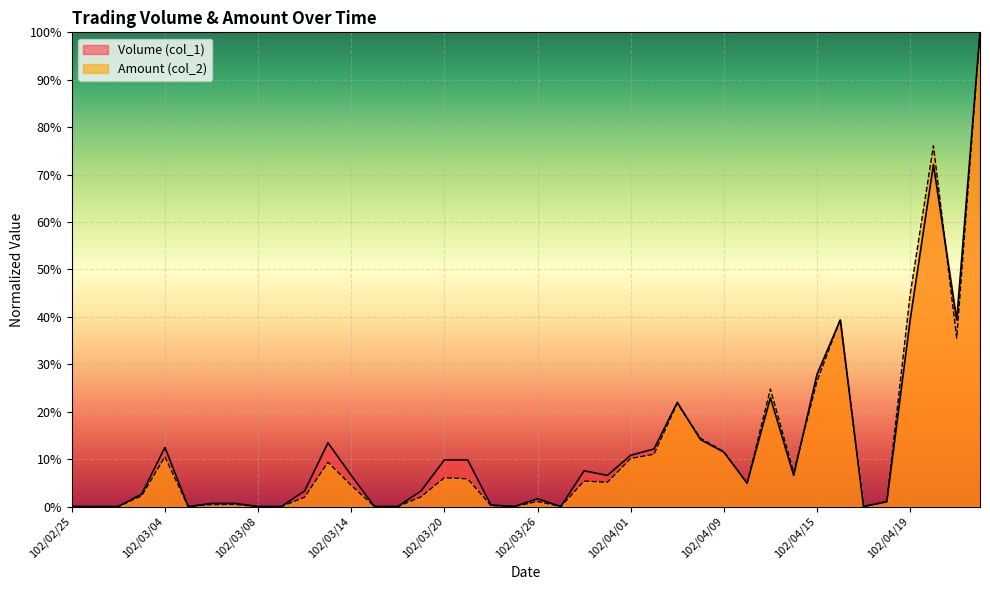

Reading left to right, transcribe all the data shown in this chart.

Volume (col_1): 0.0	0.0	0.0	0.0	0.1	0.0	0.0	0.0	0.0	0.0	0.0	0.1	0.1	0.0	0.0	0.0	0.1	0.1	0.0	0.0	0.0	0.0	0.1	0.1	0.1	0.1	0.2	0.1	0.1	0.0	0.2	0.1	0.3	0.4	0.0	0.0	0.4	0.7	0.4	1.0
Amount (col_2): 0.0	0.0	0.0	0.0	0.1	0.0	0.0	0.0	0.0	0.0	0.0	0.1	0.0	0.0	0.0	0.0	0.1	0.1	0.0	0.0	0.0	0.0	0.1	0.1	0.1	0.1	0.2	0.1	0.1	0.0	0.2	0.1	0.3	0.4	0.0	0.0	0.4	0.8	0.4	1.0